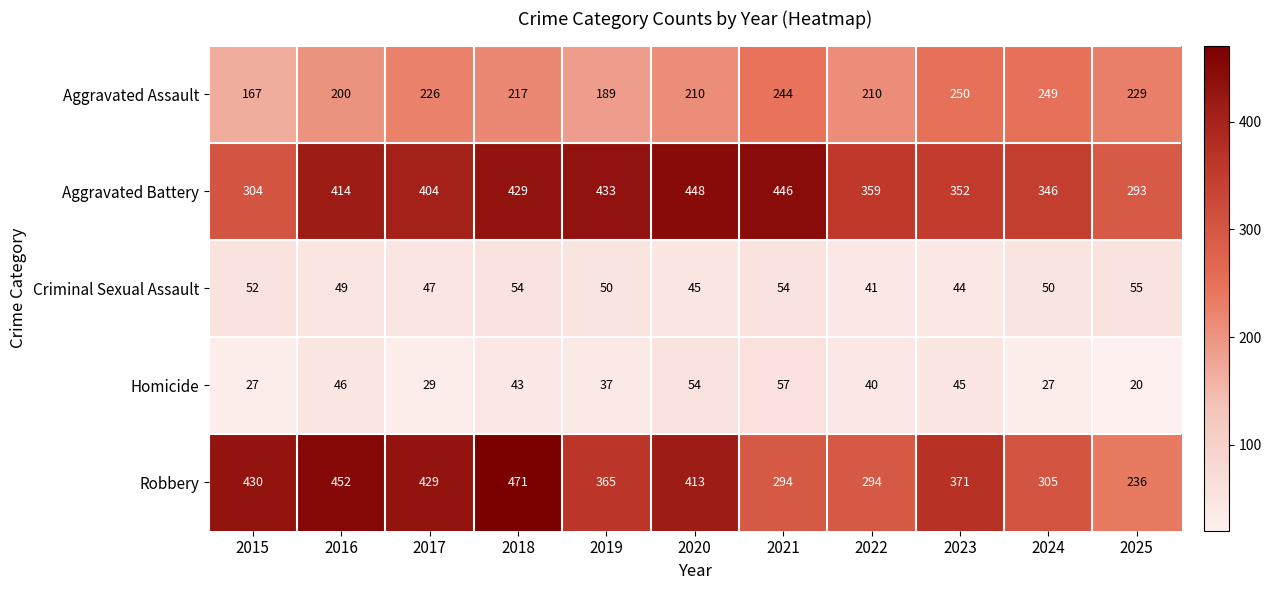

Which label corresponds to the largest value in the chart?

2018